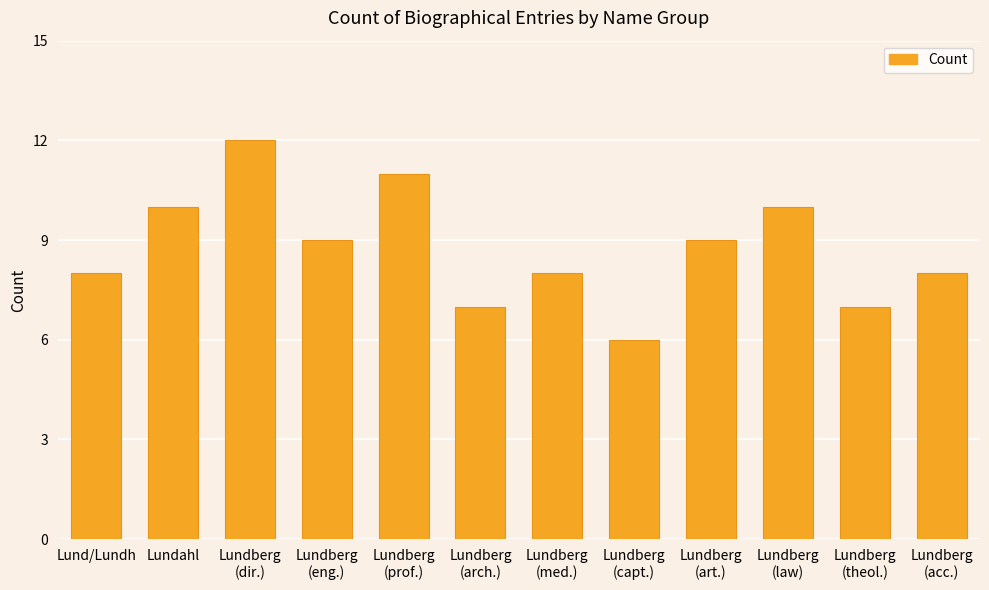

Reading left to right, extract all data points from this chart.

8	10	12	9	11	7	8	6	9	10	7	8